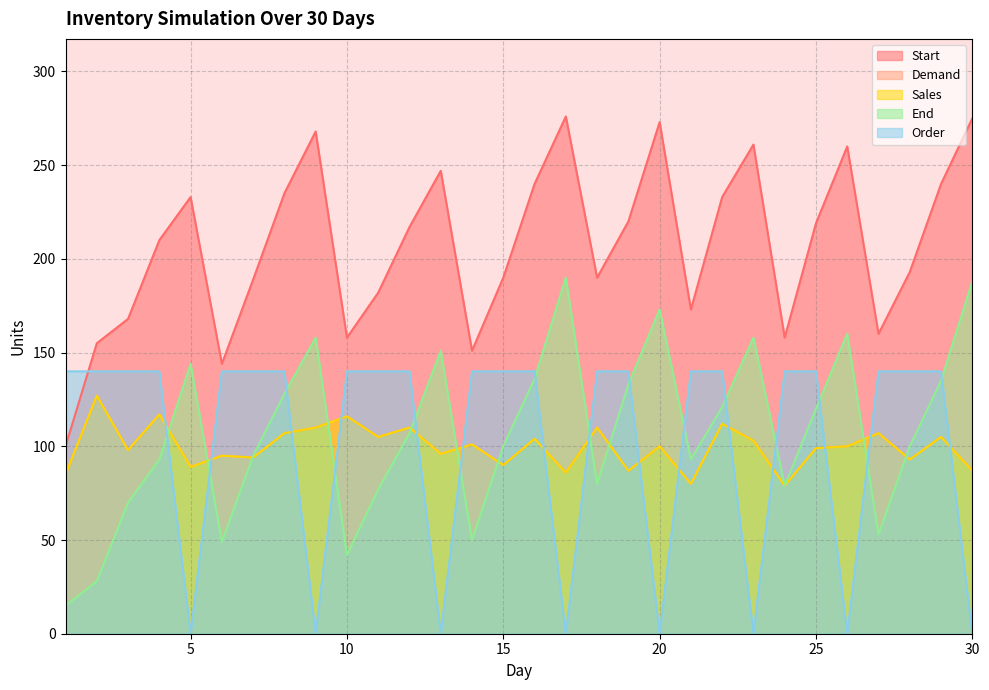

What is the difference between the maximum and minimum values in the Order series?

140